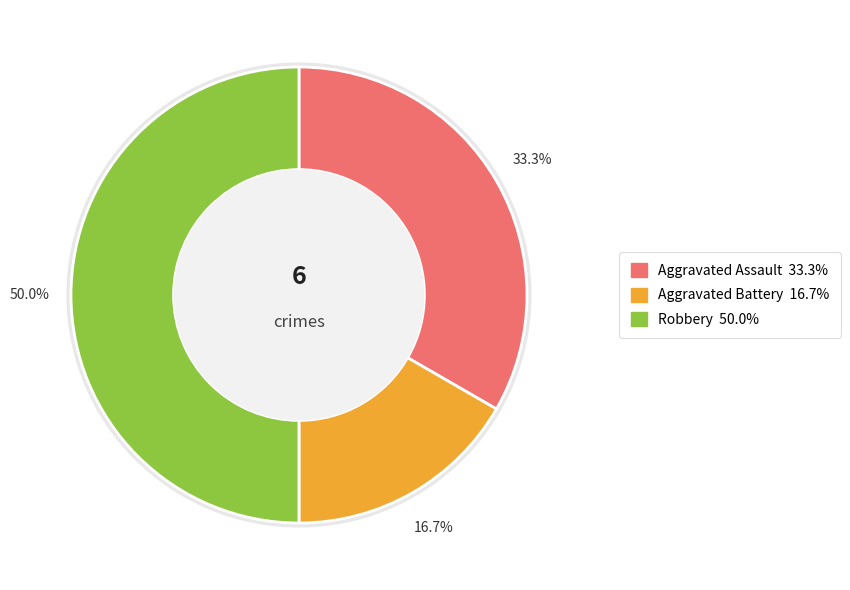

The Aggravated Battery slice represents 17% of the pie. True or false?

True